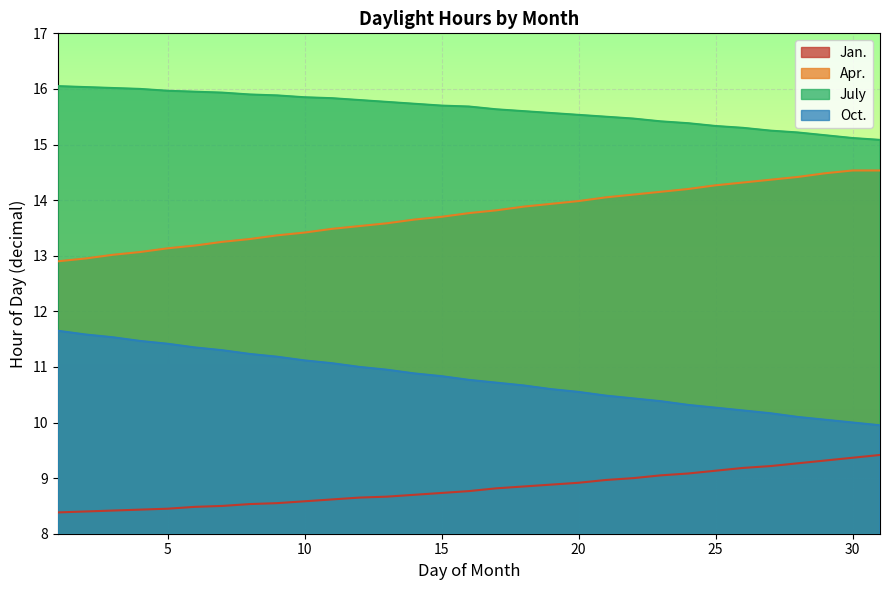

Which series changed the most between 2 and 20?

Apr.